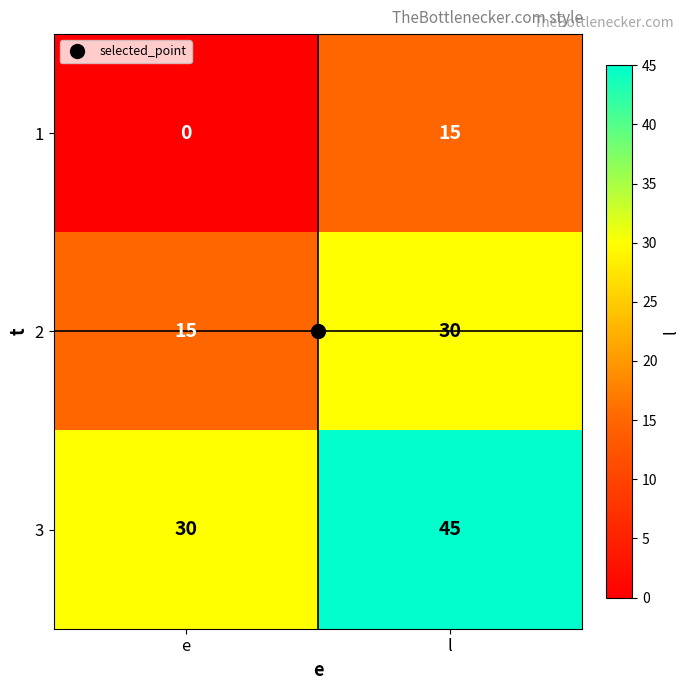

What value does the 2 series have at e, to the nearest 5?

15